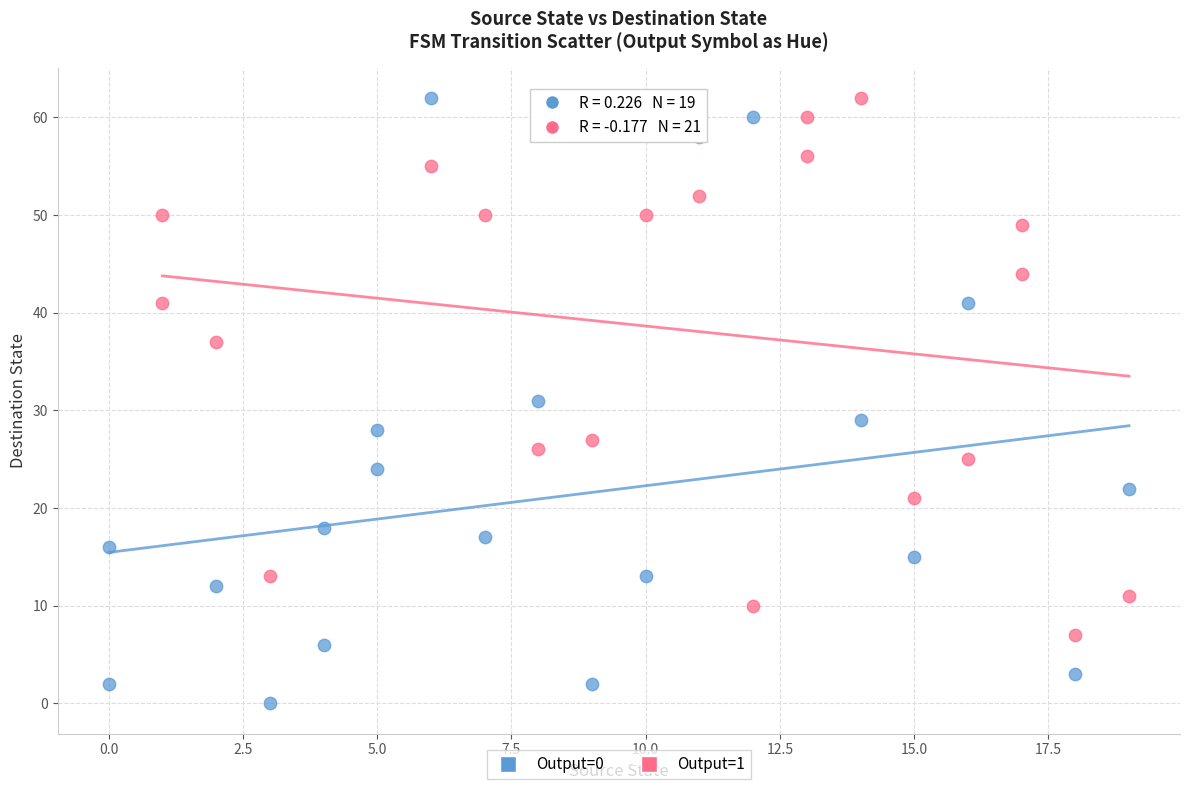

Which series has the largest Y range (max minus min)?

Output=0